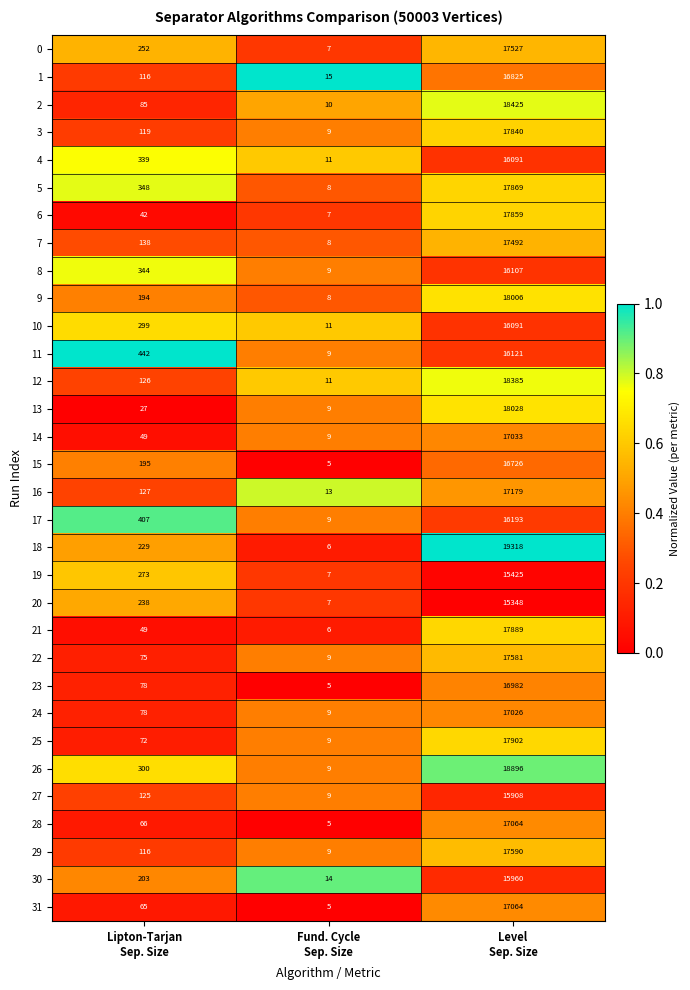

Which series has the largest total across all categories?

18